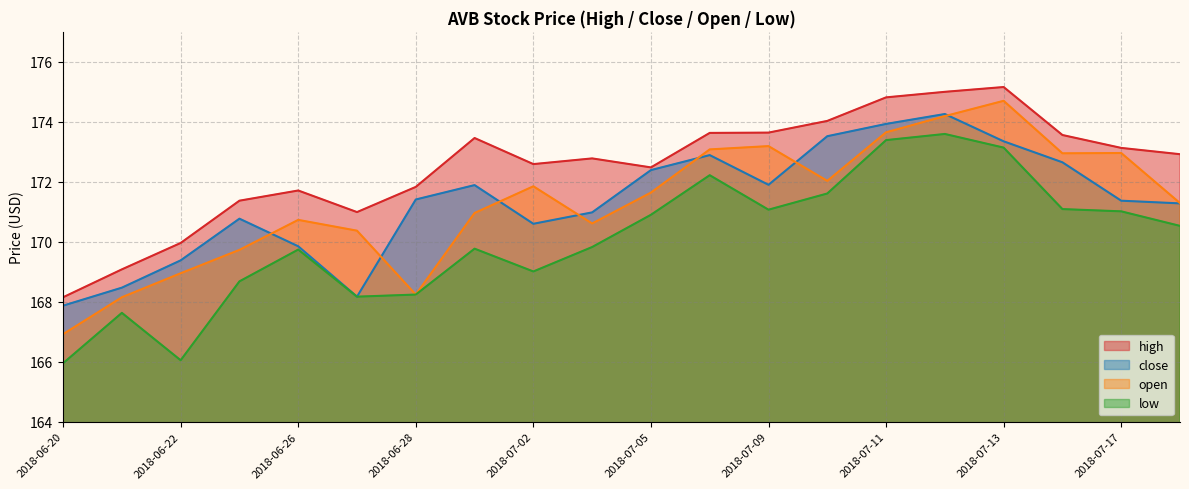

Is it true that high equals 173.6 at 2018-07-16?

True